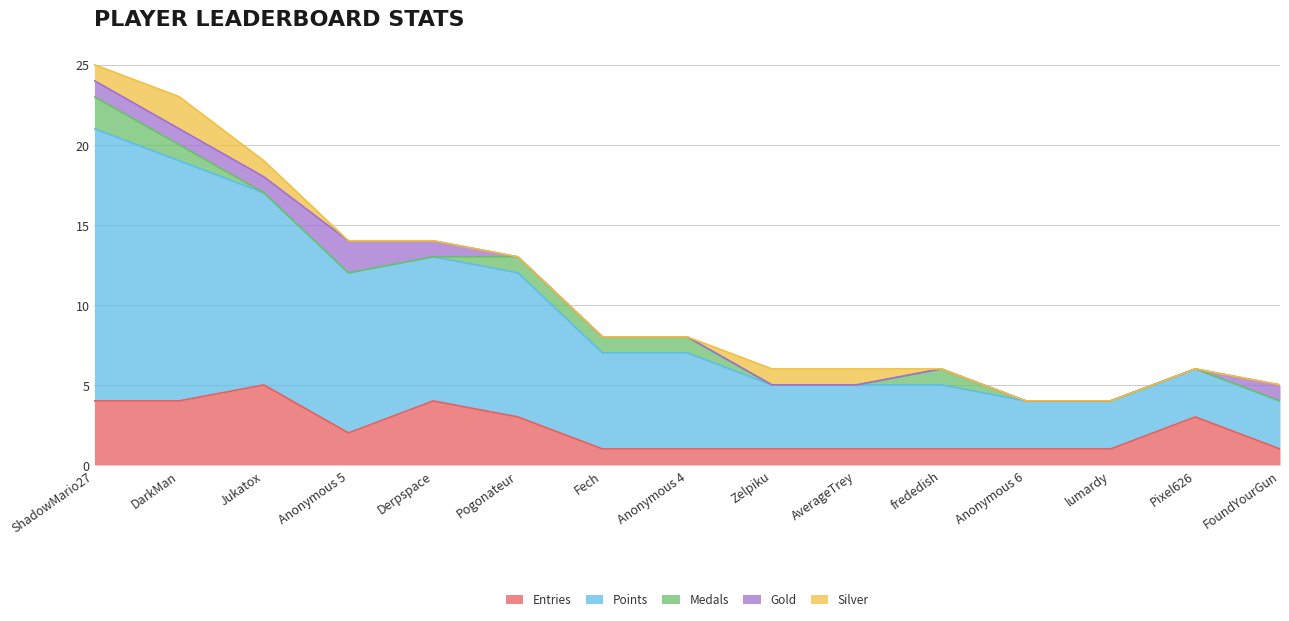

Count the number of data series in this chart.

5